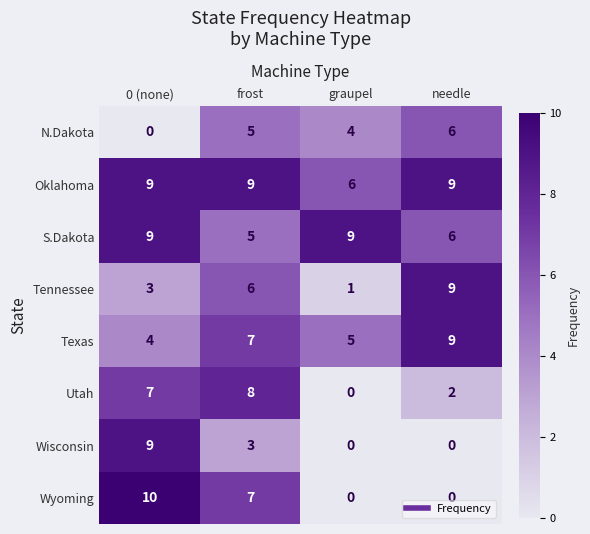

How many N.Dakota values are between 4 and 6?

3